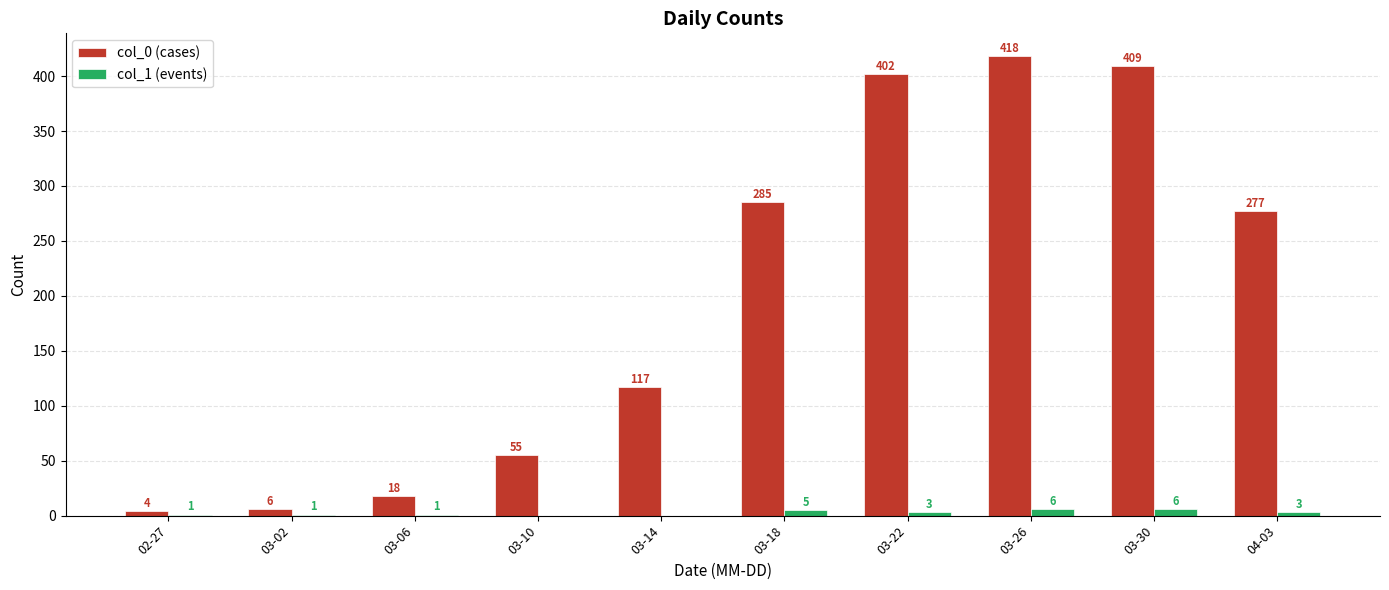

What is the sum of all col_1 (events) values?

26